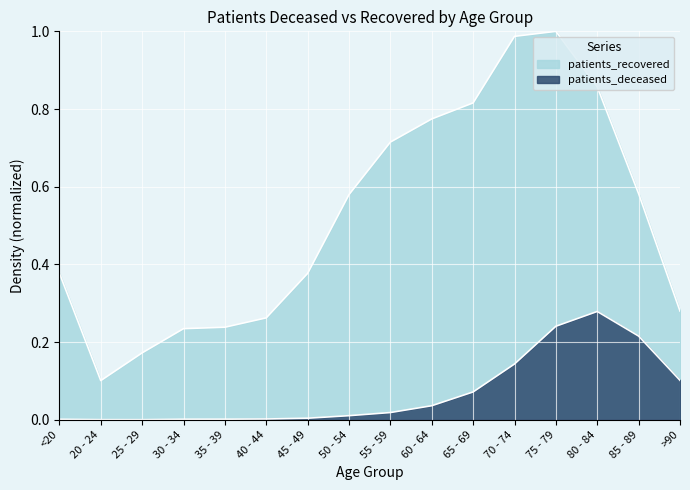

In patients_recovered, how many points are lower than both neighbors (excluding endpoints)?

1